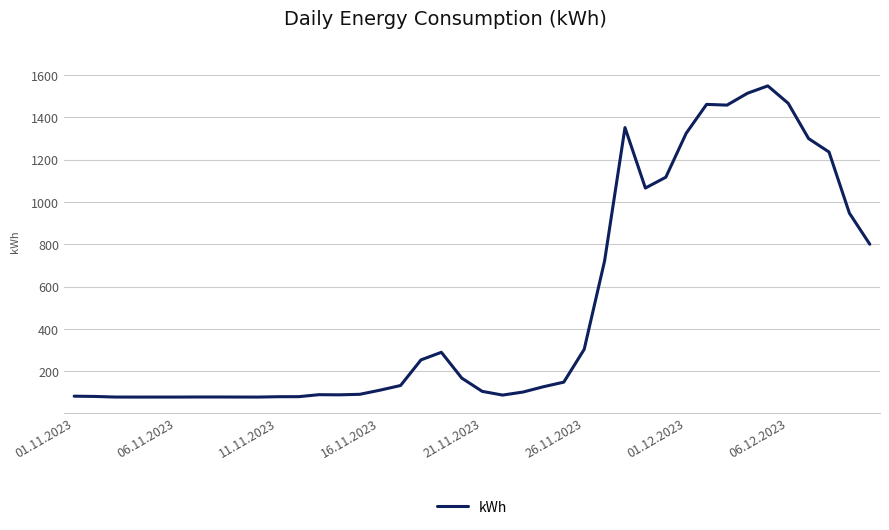

What is the maximum value shown in the chart?

1549.5